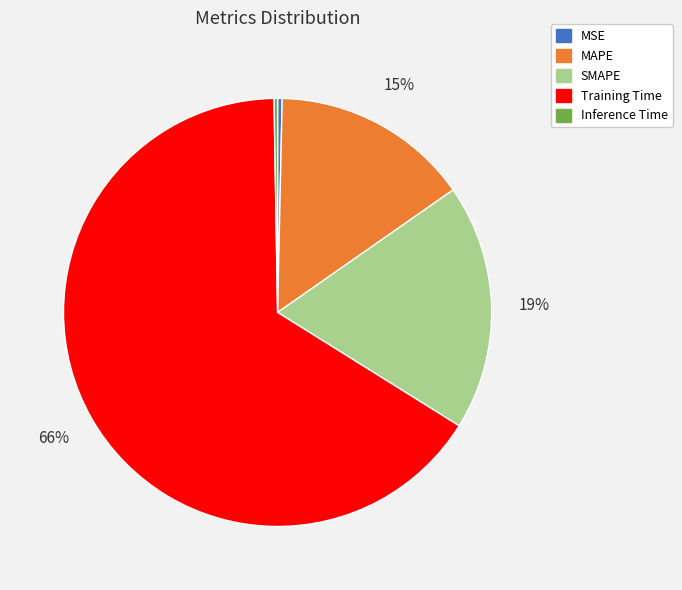

To the nearest percent, what portion does MAPE represent?

15%